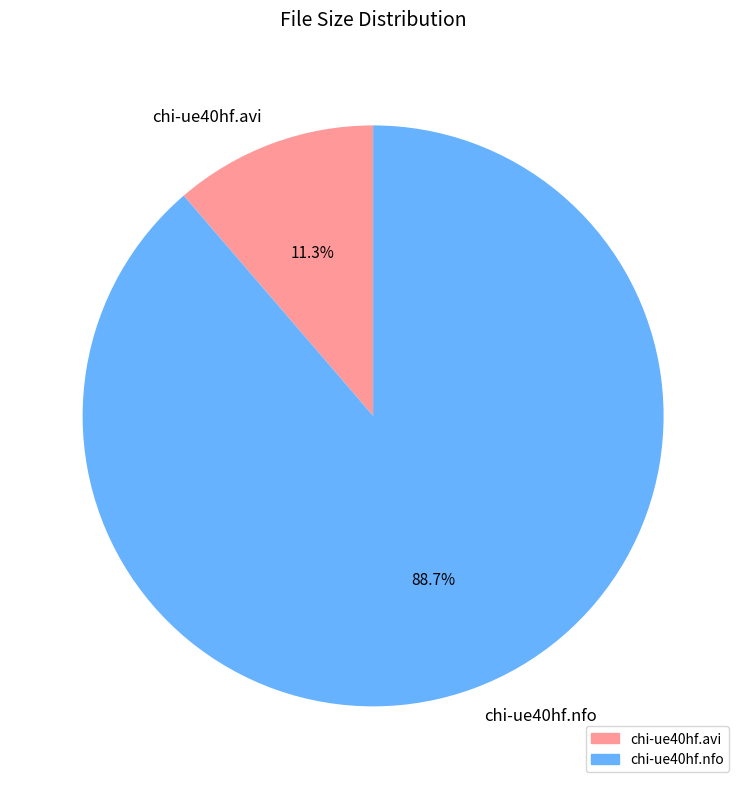

How much of the chart is everything except chi-ue40hf.avi?

88.7%